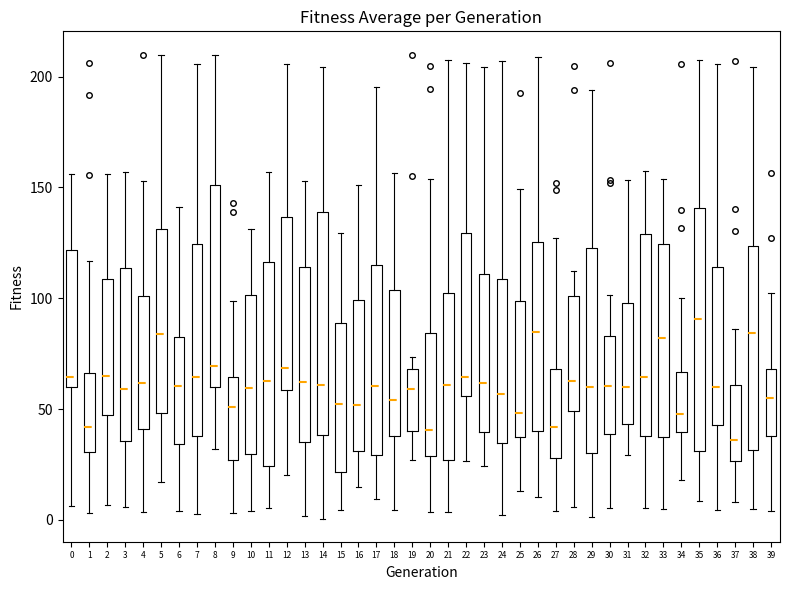

Which box's median line is the highest?

35